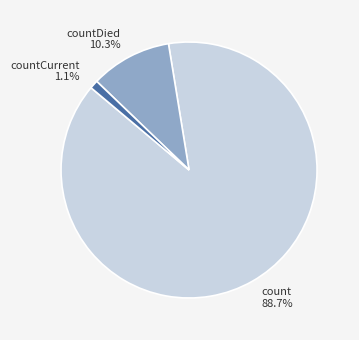

Combined, do count and countCurrent account for over 50%?

Yes